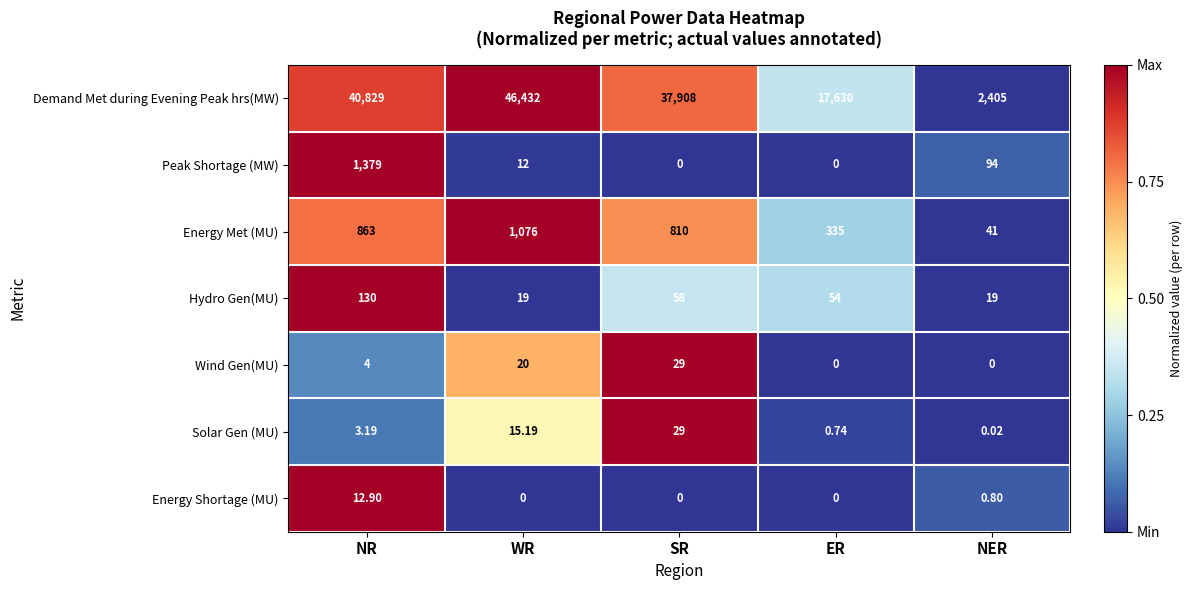

Rank the series at NR from highest to lowest value.

Demand Met during Evening Peak hrs(MW), Peak Shortage (MW), Energy Met (MU), Hydro Gen(MU), Energy Shortage (MU), Wind Gen(MU), Solar Gen (MU)